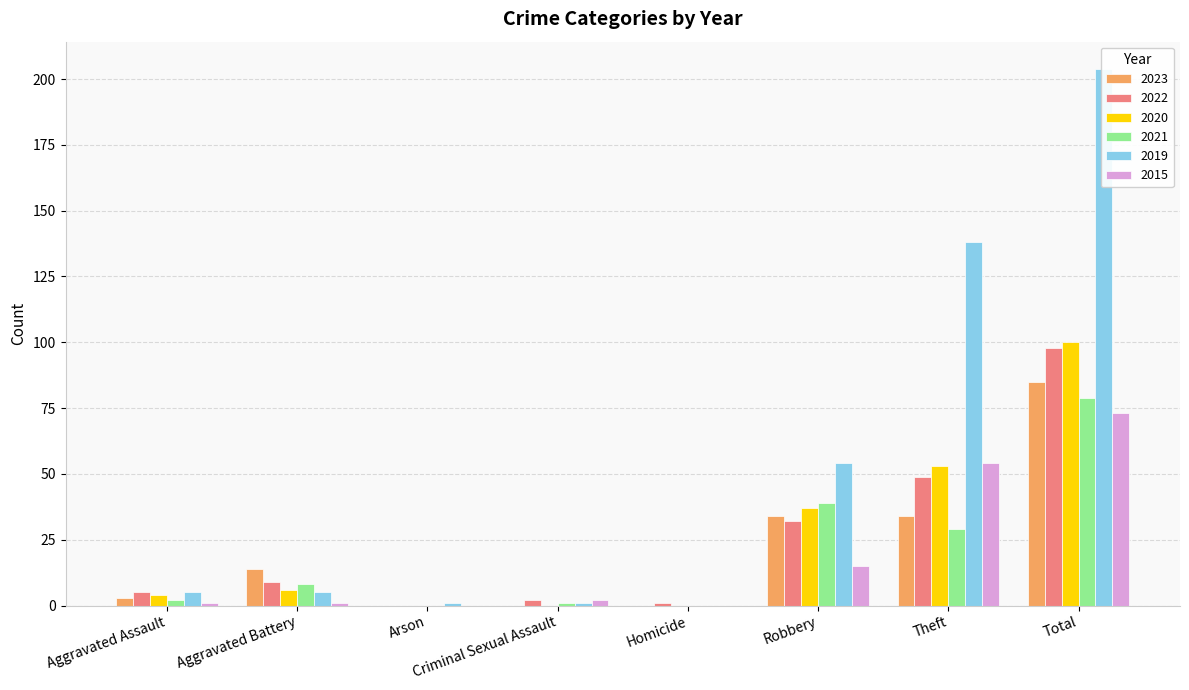

Is it true that 2021 equals 8 at Aggravated Battery?

True